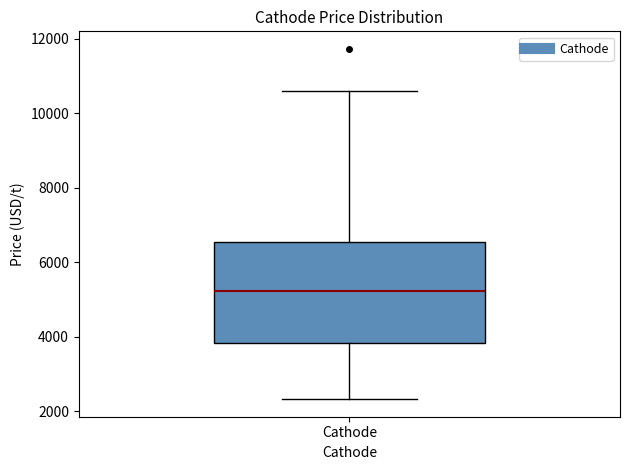

Transcribe this box plot: give where the median line is, the range the box spans, and where the two whiskers end, as read against the y-axis. The values are not printed on the chart, so give them approximately, as read against the axis.

median 5200, box 3800 to 6600, whiskers 2400 to 10600